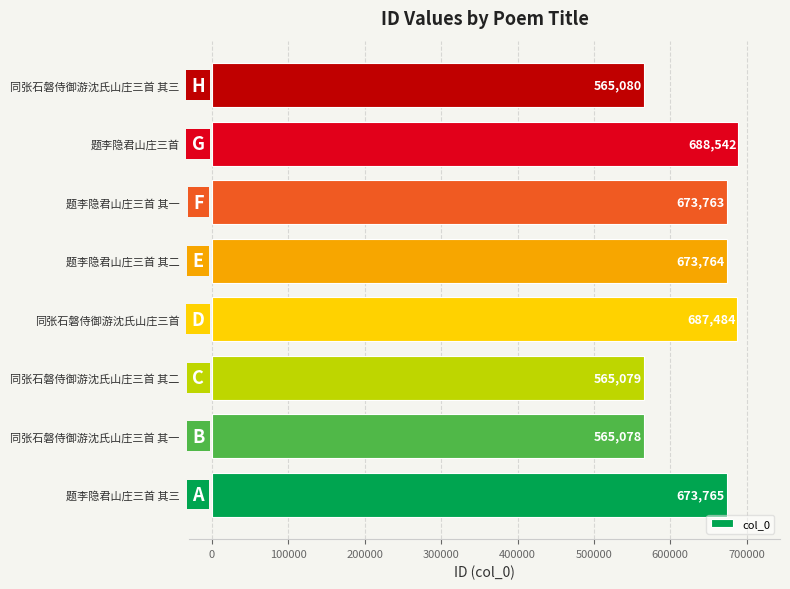

Rank the categories by value from highest to lowest.

题李隐君山庄三首, 同张石磐侍御游沈氏山庄三首, 题李隐君山庄三首 其三, 题李隐君山庄三首 其二, 题李隐君山庄三首 其一, 同张石磐侍御游沈氏山庄三首 其三, 同张石磐侍御游沈氏山庄三首 其二, 同张石磐侍御游沈氏山庄三首 其一